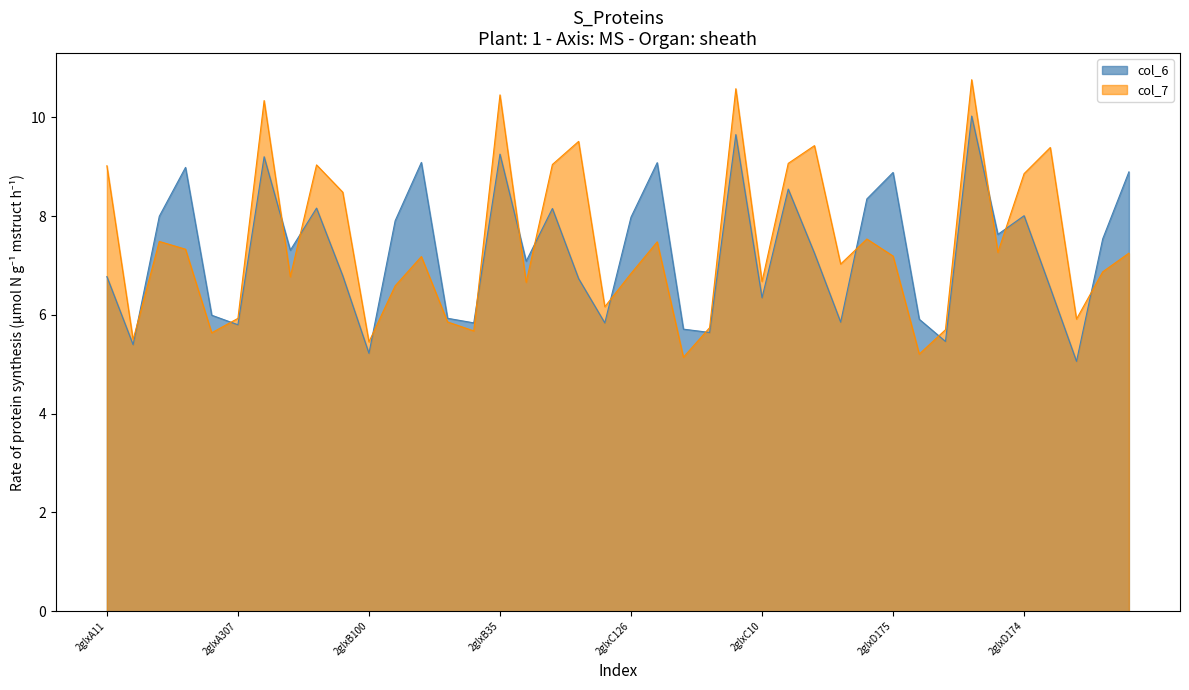

At which label does col_6 first exceed 7?

2glxA126